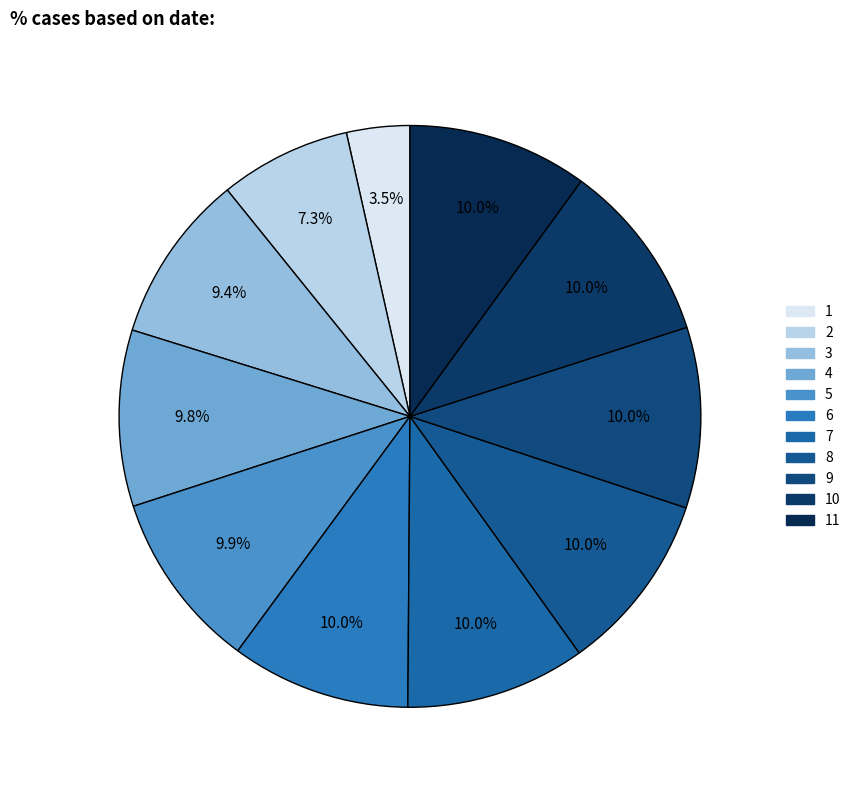

How many segments does this pie chart have?

11